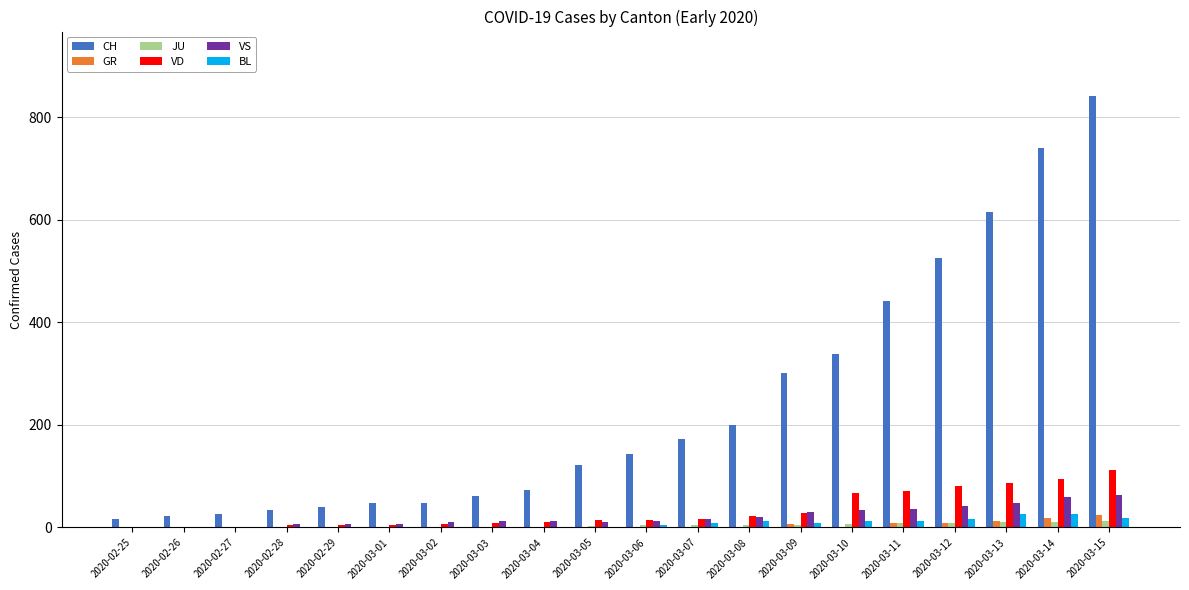

How many data points does each series have?

20